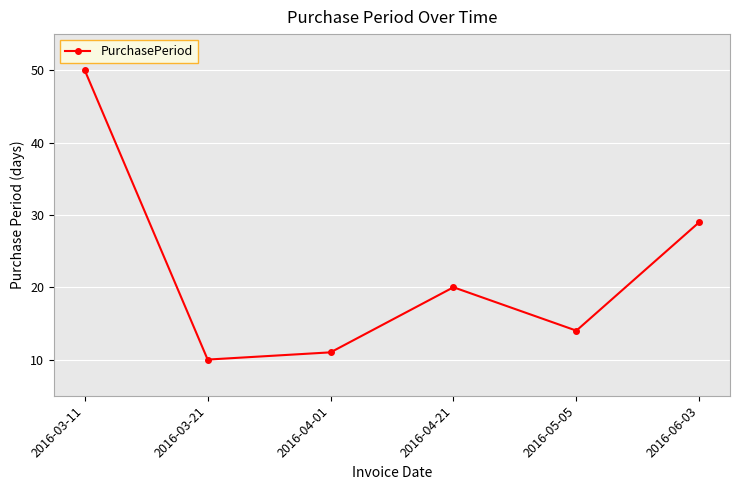

Which label corresponds to the largest value in the chart?

2016-03-11